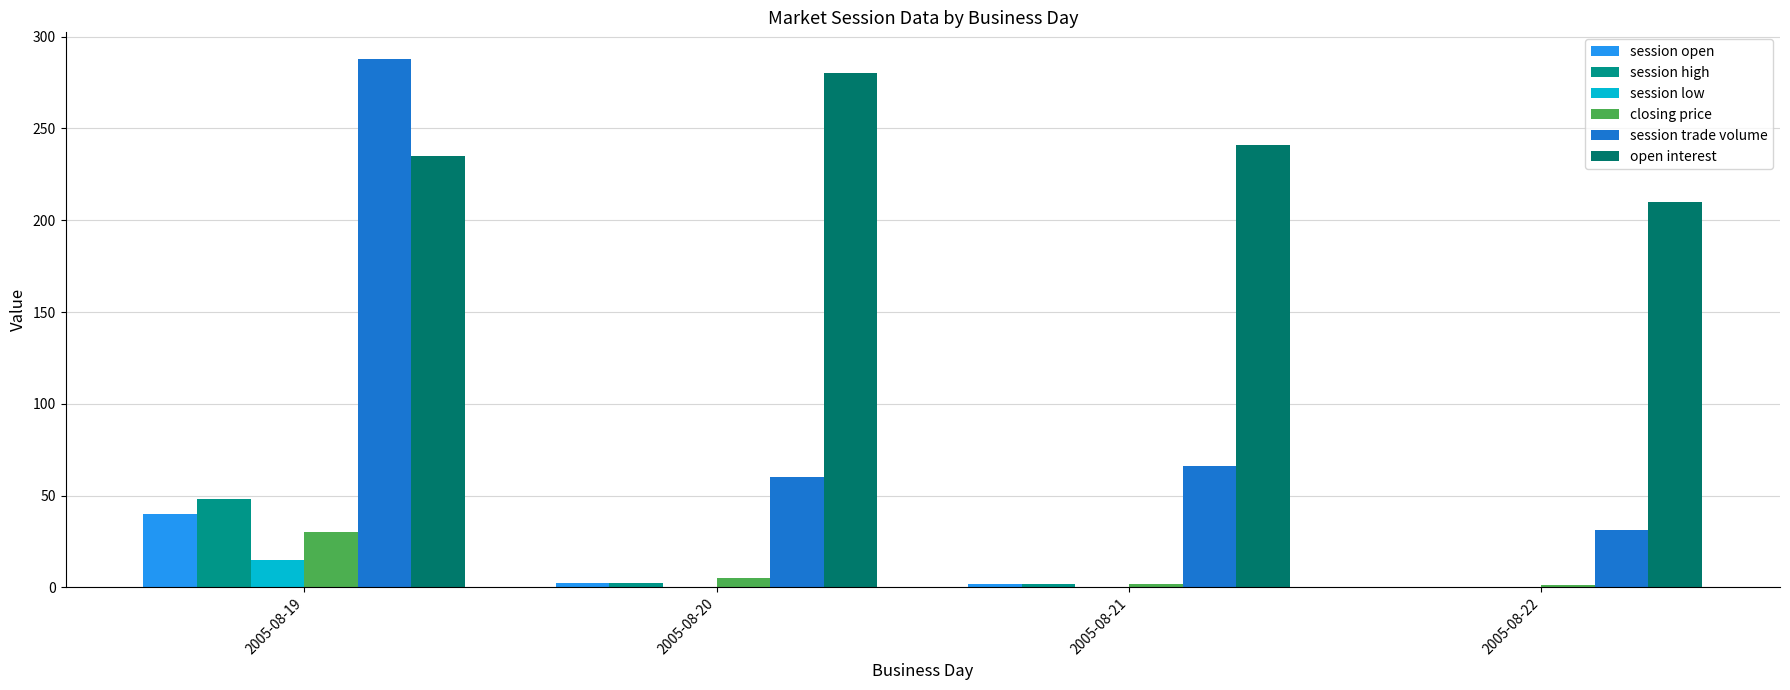

Which category has the highest value in the session high series?

2005-08-19